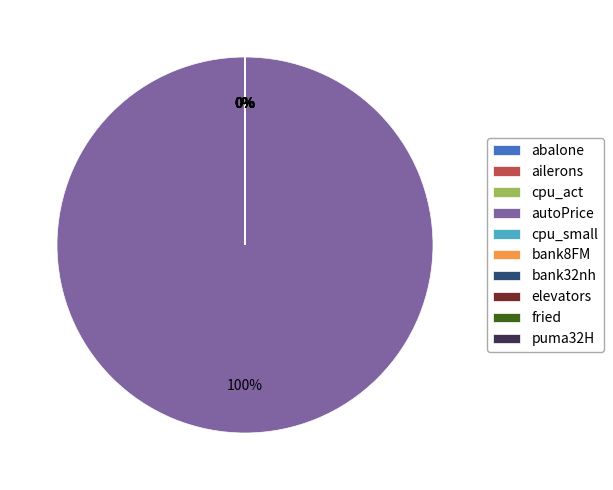

Rank the categories by value from lowest to highest.

ailerons, elevators, puma32H, bank8FM, bank32nh, abalone, fried, cpu_act, cpu_small, autoPrice